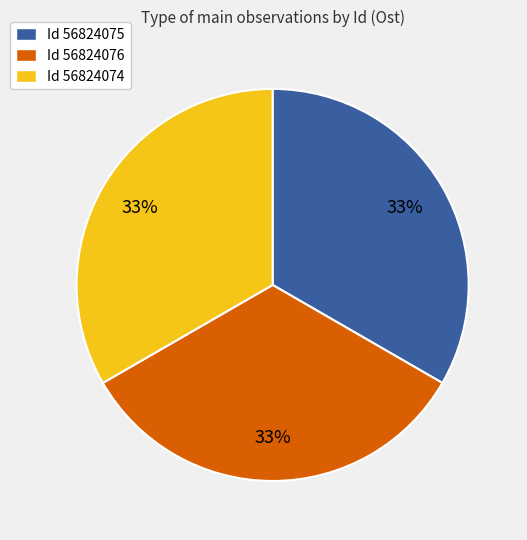

How many slices are in this pie chart?

3